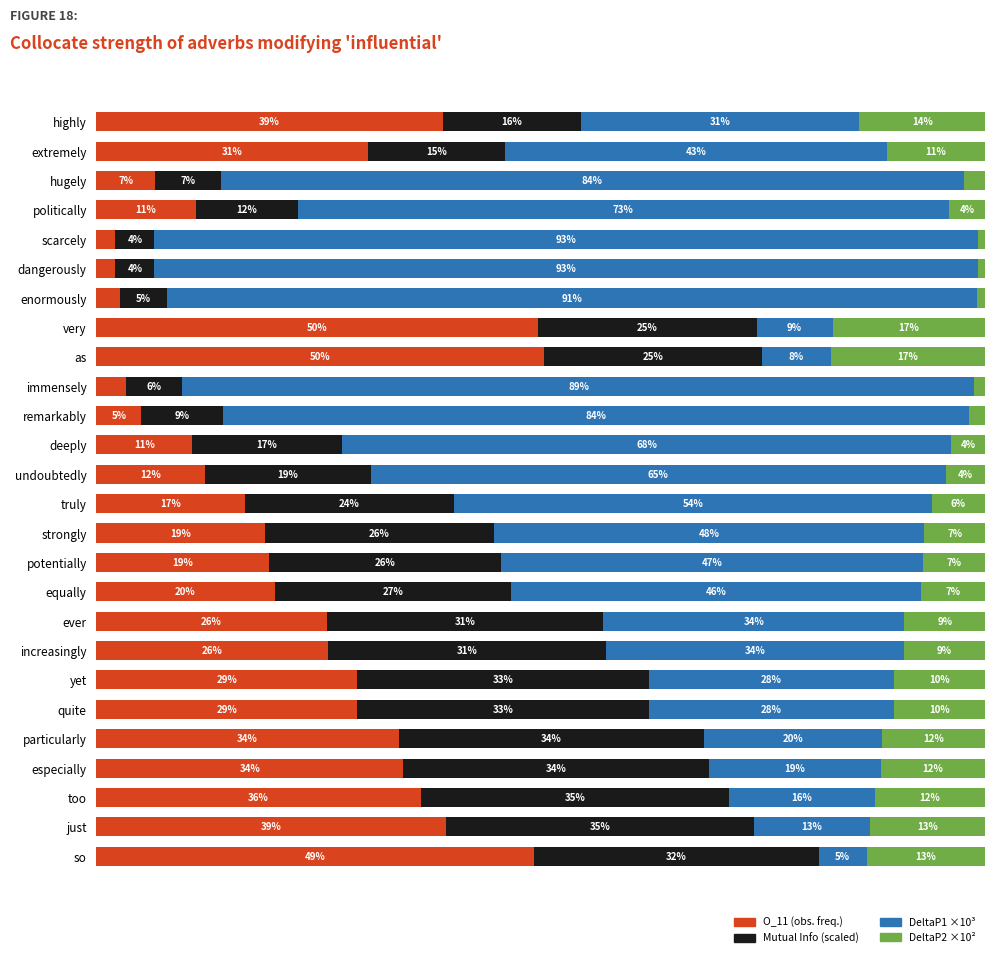

True or false: MutualInfo has a value of 15.6 at highly.

True